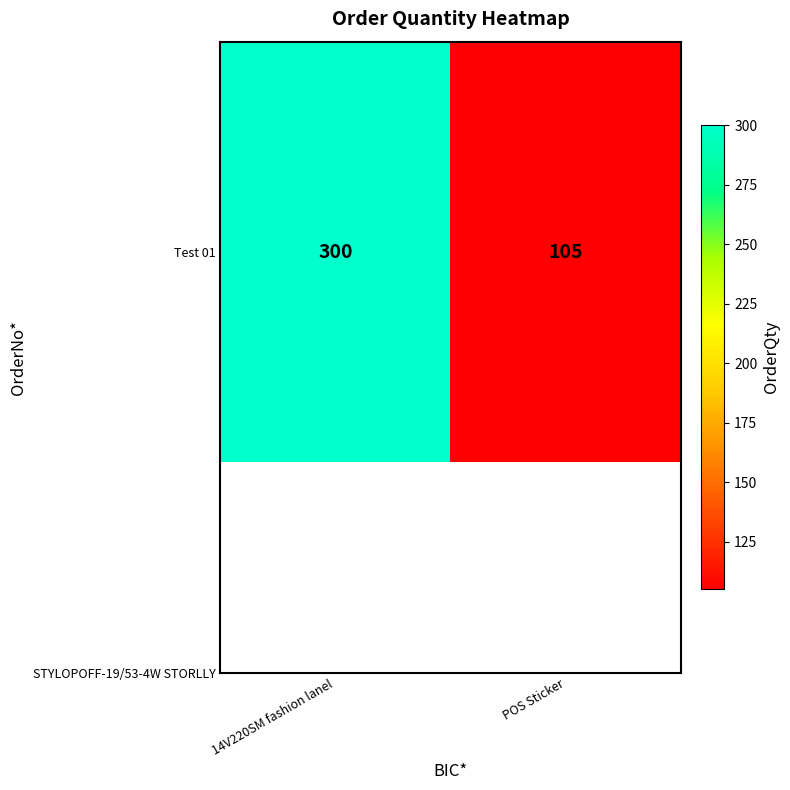

Is it true that the value at 14V220SM fashion lanel is 300?

True